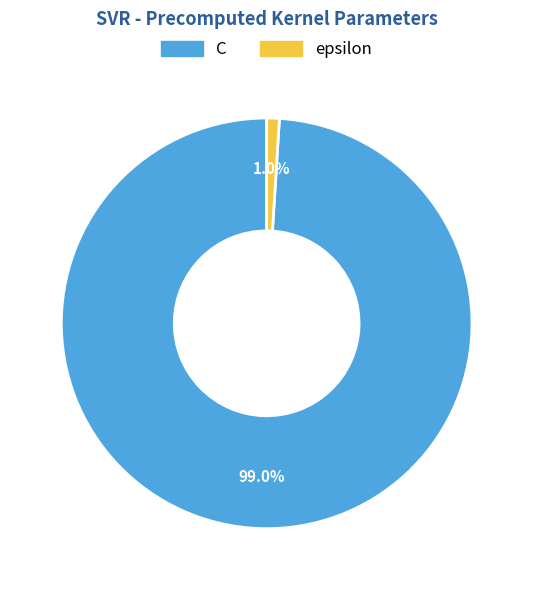

To the nearest percent, what portion does C represent?

99%